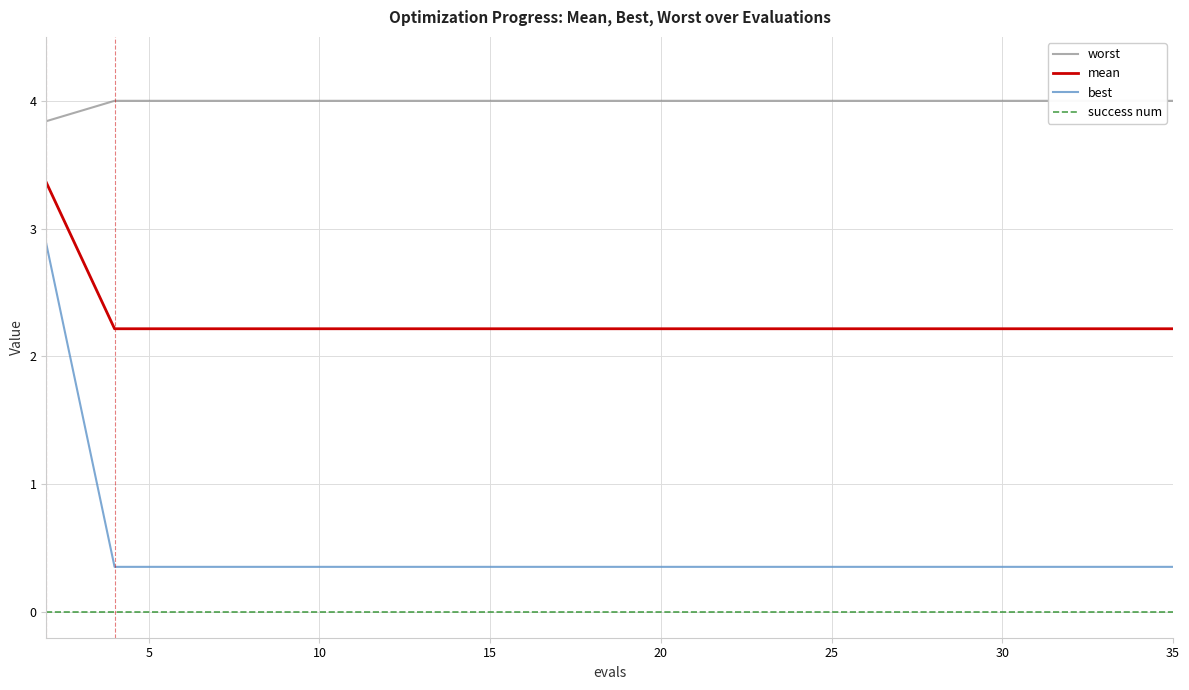

True or false: mean and worst intersect in this chart.

False